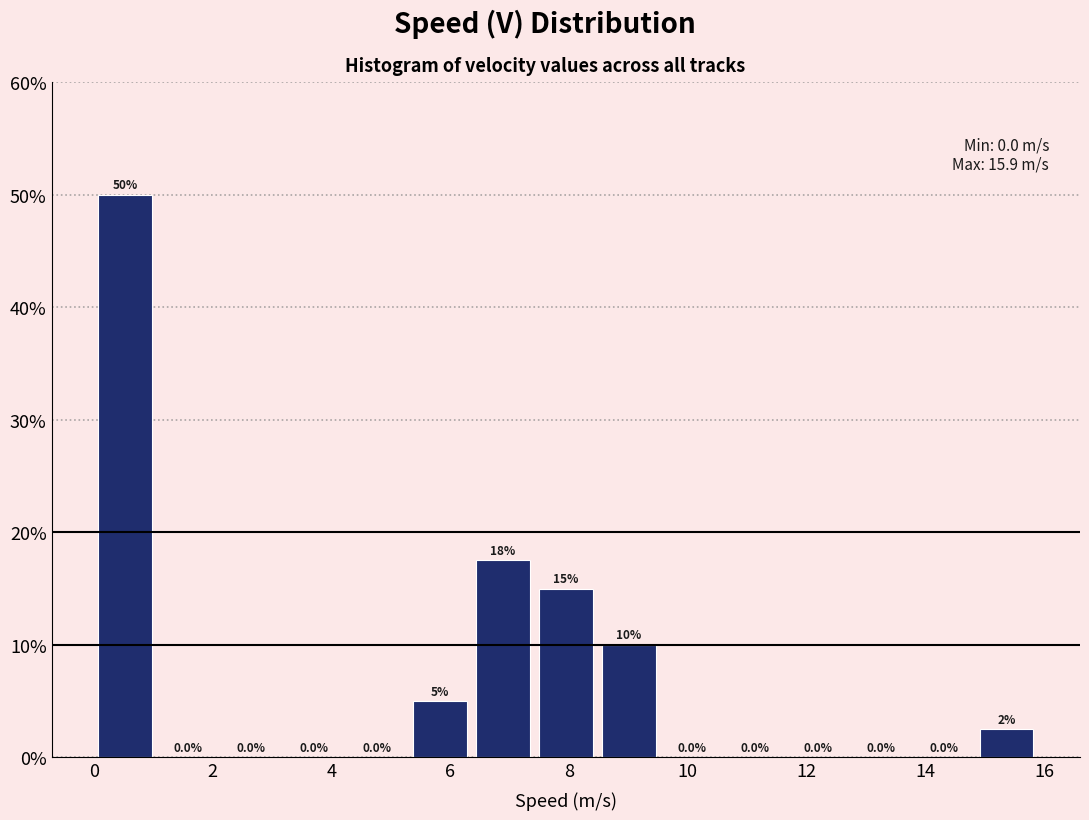

Which range on the x-axis has the tallest bar?

0.0 to 1.0